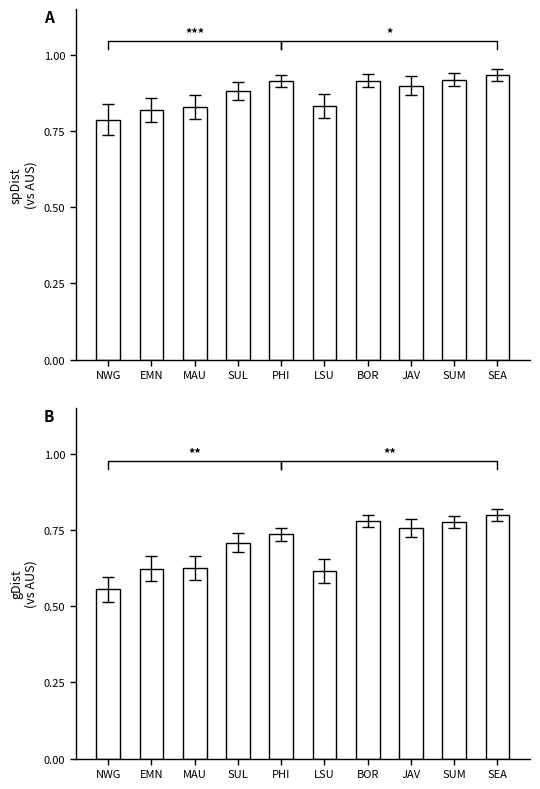

Reading left to right, what are all the values shown in this chart?

spDist: 0.8	0.8	0.8	0.9	0.9	0.8	0.9	0.9	0.9	0.9
gDist: 0.6	0.6	0.6	0.7	0.7	0.6	0.8	0.8	0.8	0.8